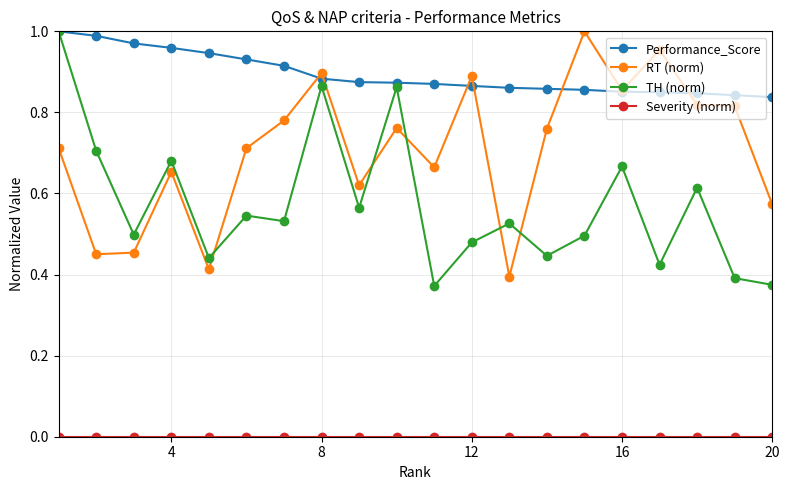

How many times do RT (norm) and TH (norm) cross each other?

5